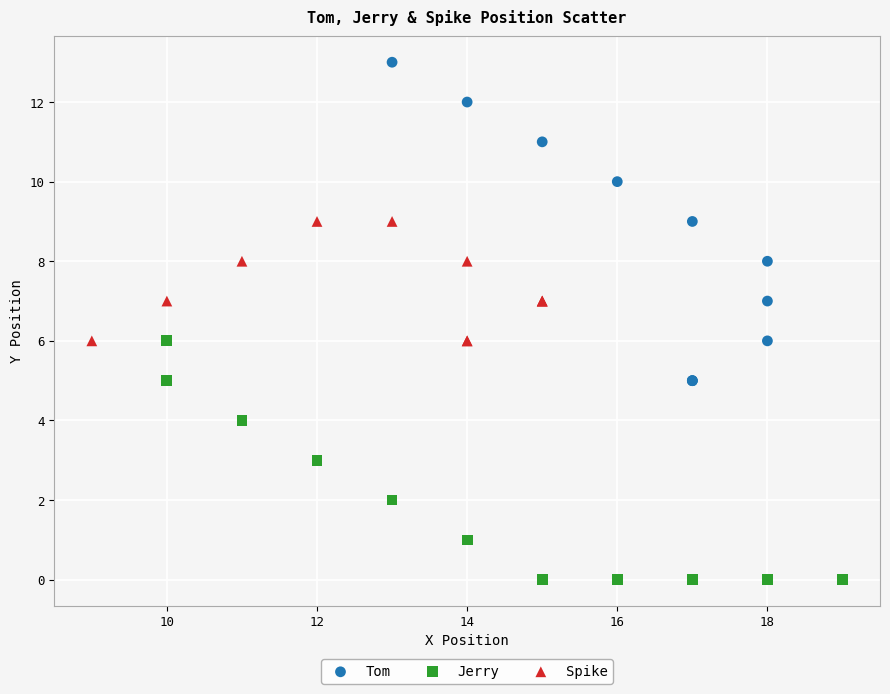

Which series reaches the minimum Y coordinate?

Jerry